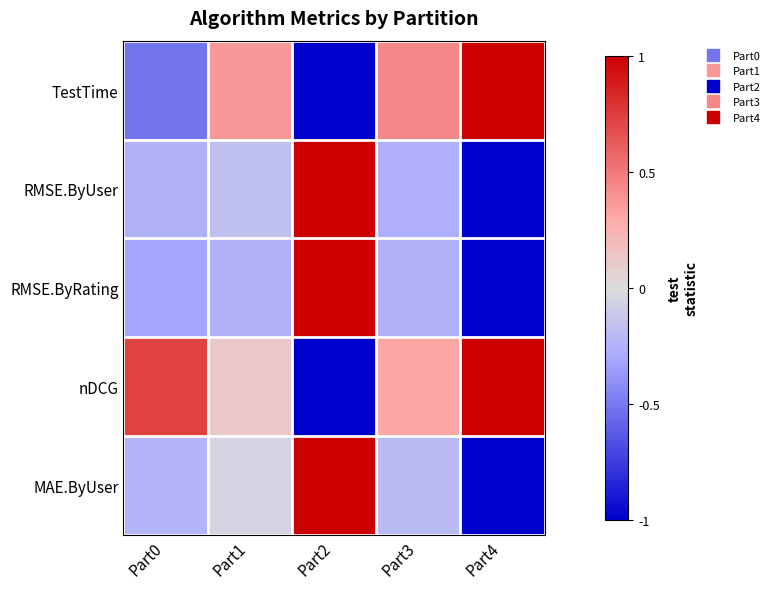

At which category does the chart reach its peak across all series?

Part4